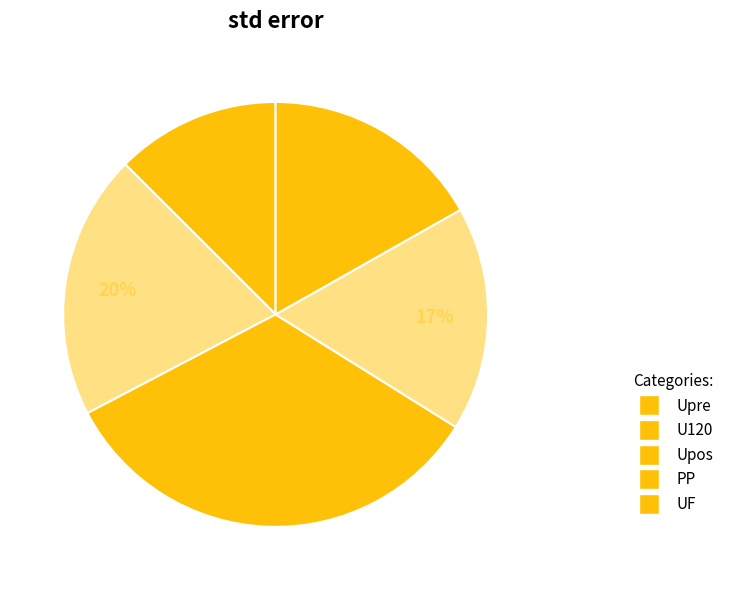

Rank the categories by value from lowest to highest.

Upre, UF, PP, U120, Upos